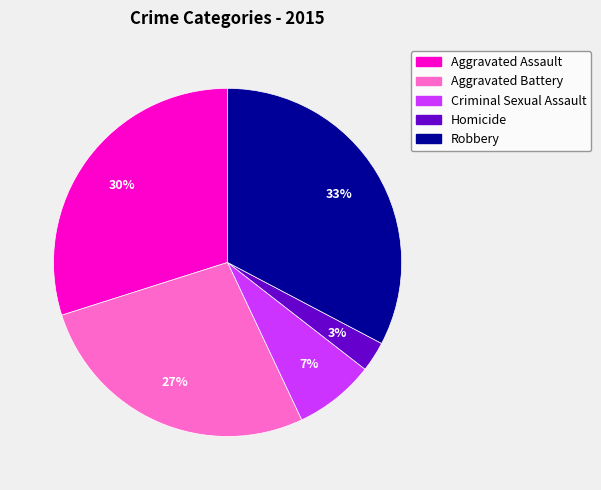

How many segments does this pie chart have?

5